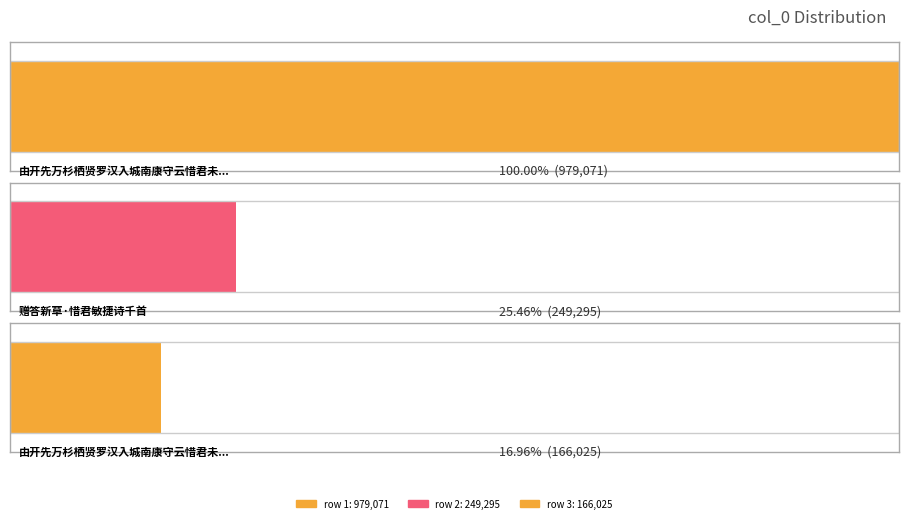

At which category does the chart reach its minimum across all series?

由开先万杉栖贤罗汉入城南康守云惜君未至紫